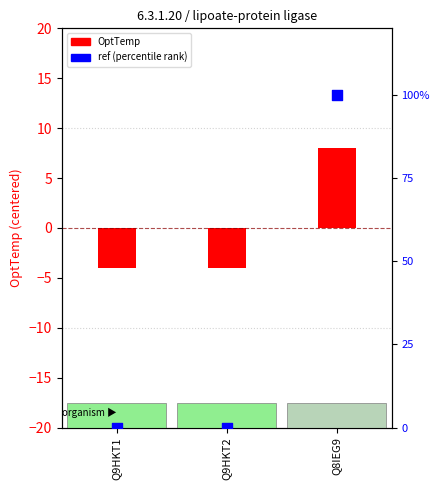

Which series has the largest total across all categories?

ref (percentile)